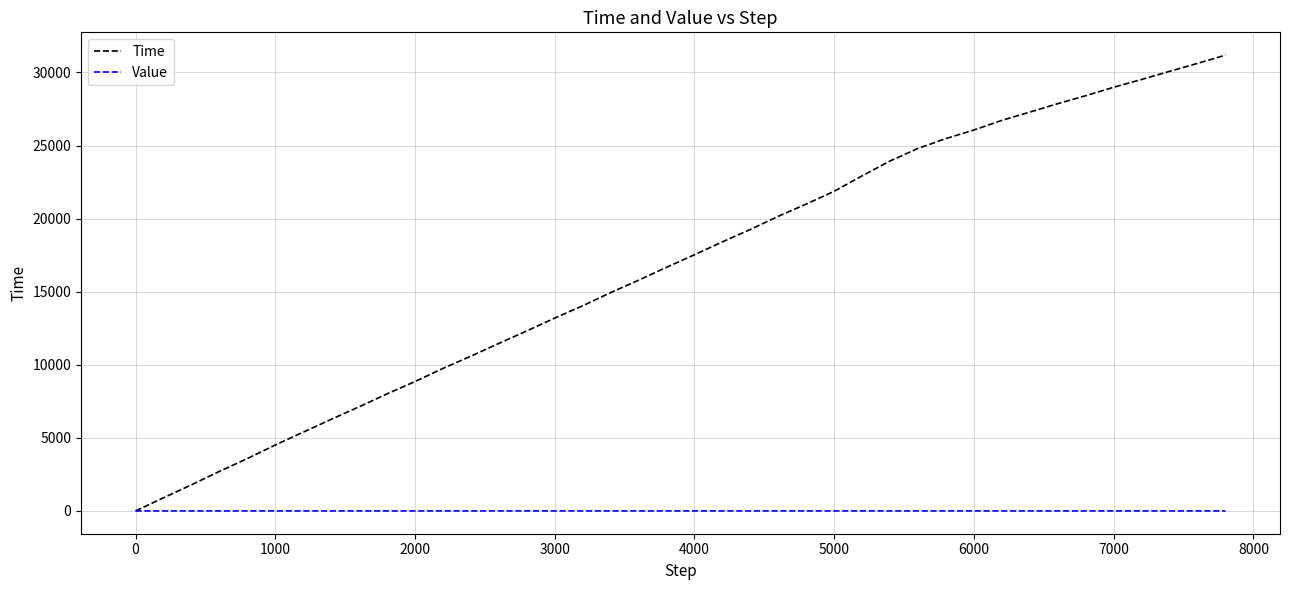

What is the greatest value displayed?

31185.7